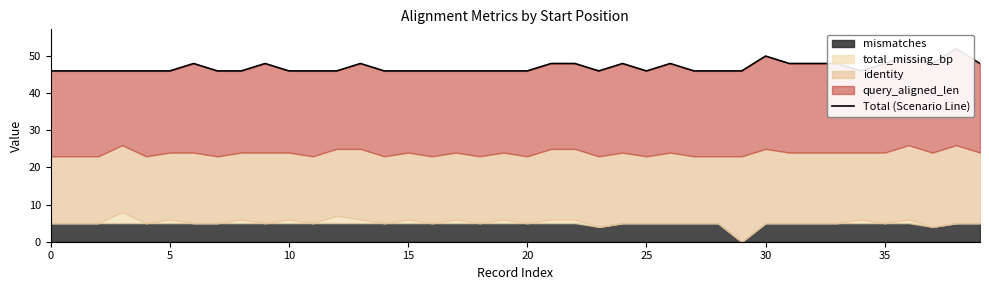

The chart shows a value of 62 at 16. True or false?

False